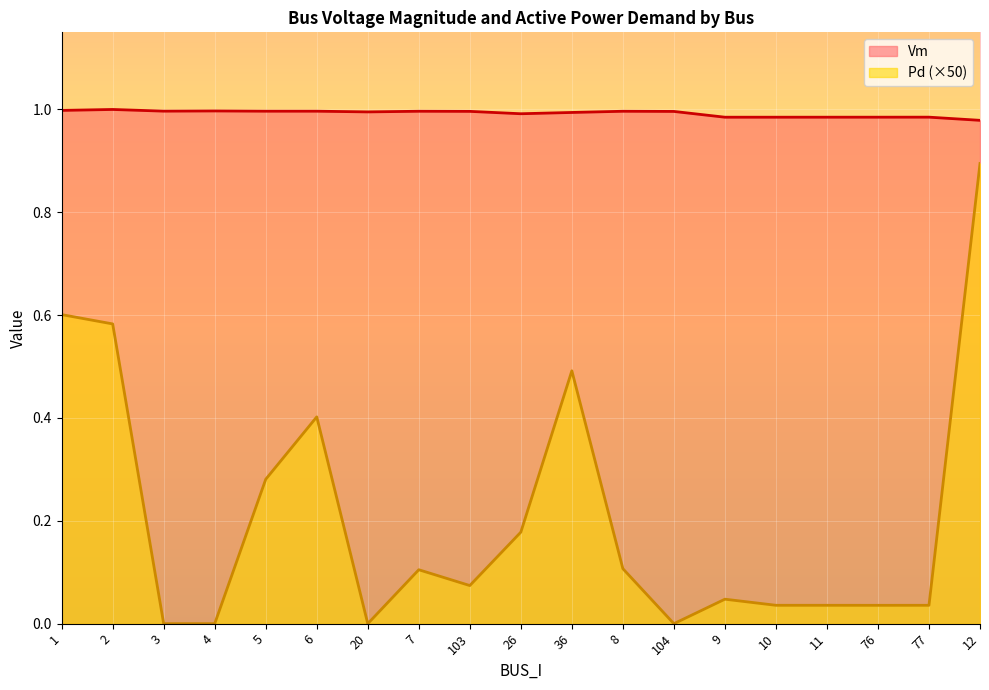

What is the difference between the second highest and minimum values in the Pd series?

0.6